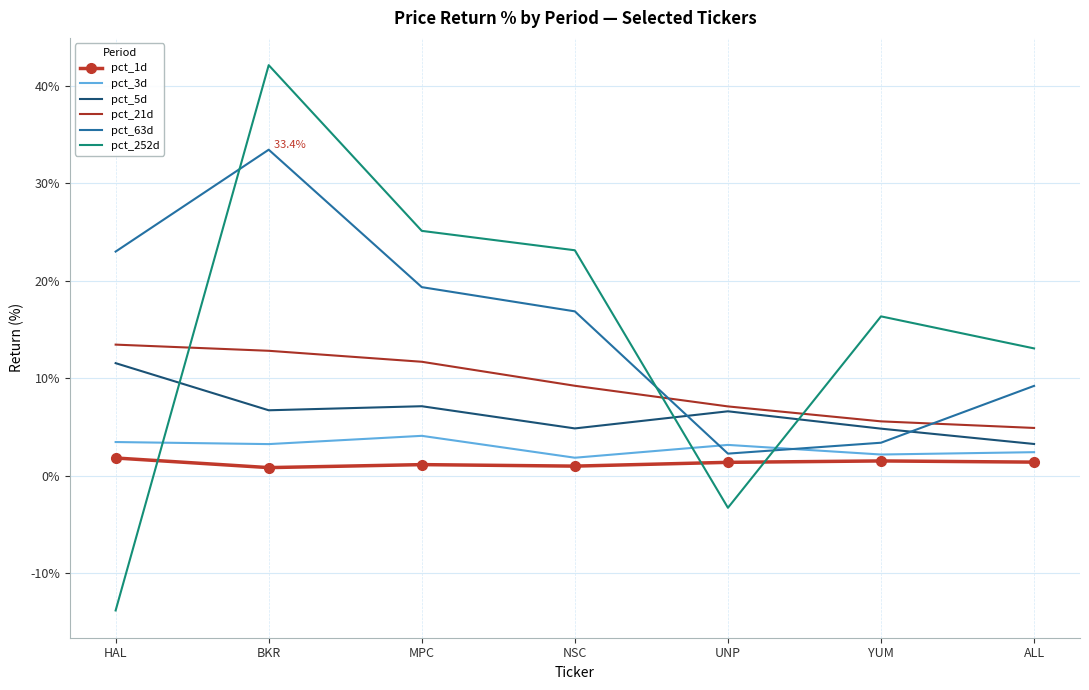

Which series has the largest range (max minus min)?

pct_252d